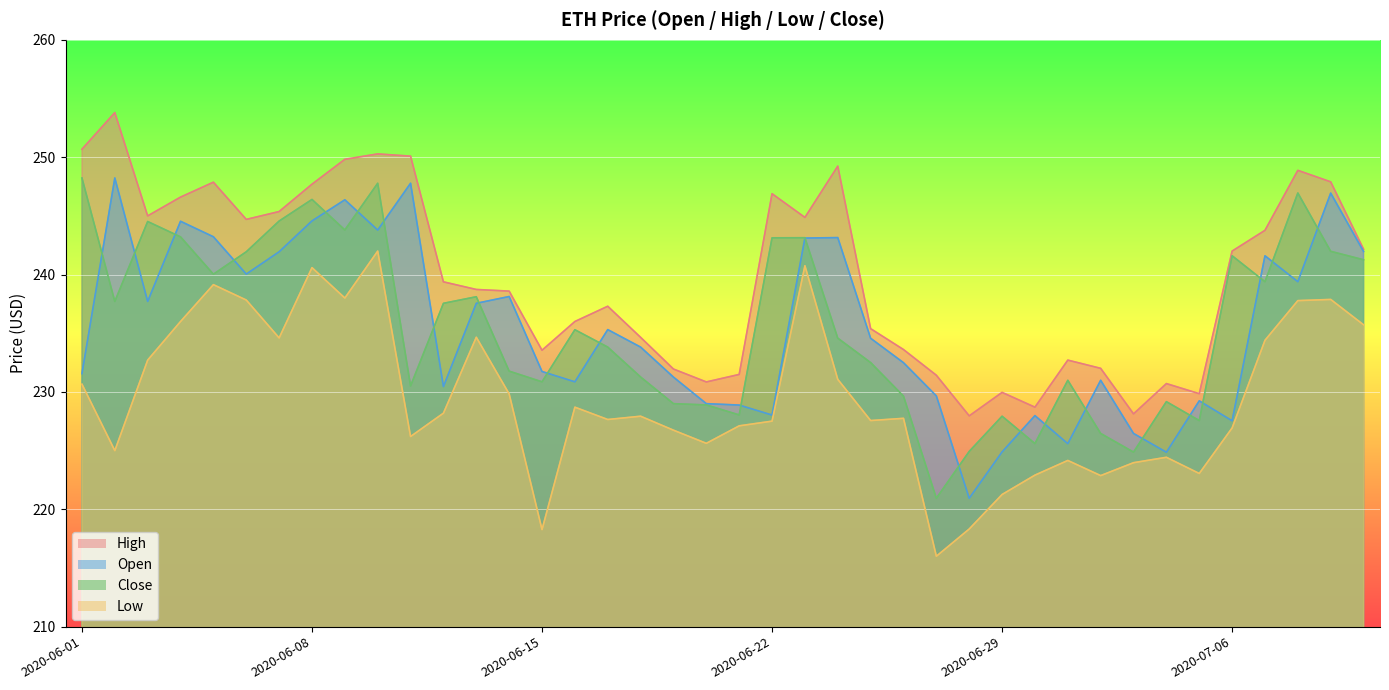

Rank the series at 2020-06-14 from highest to lowest value.

high, open, close, low